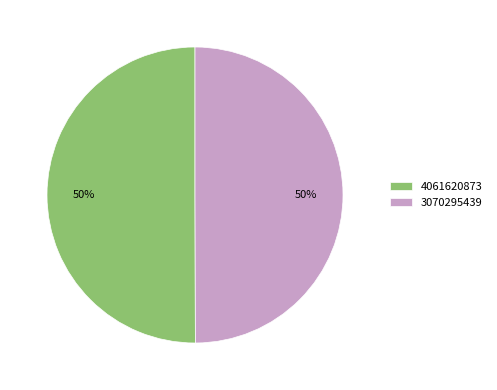

To the nearest percent, what percentage of the pie is 4061620873?

50%